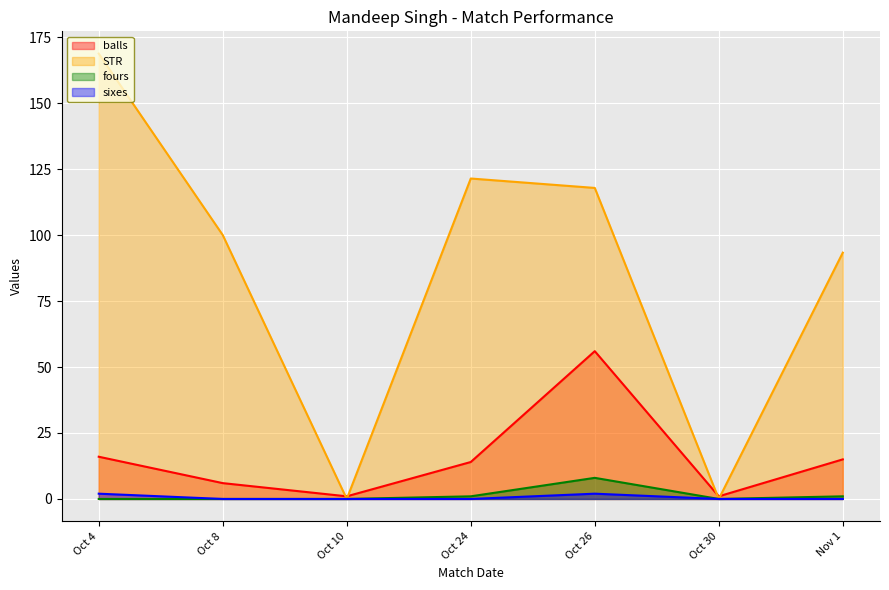

True or false: STR has more than 0 points higher than both neighbors.

True